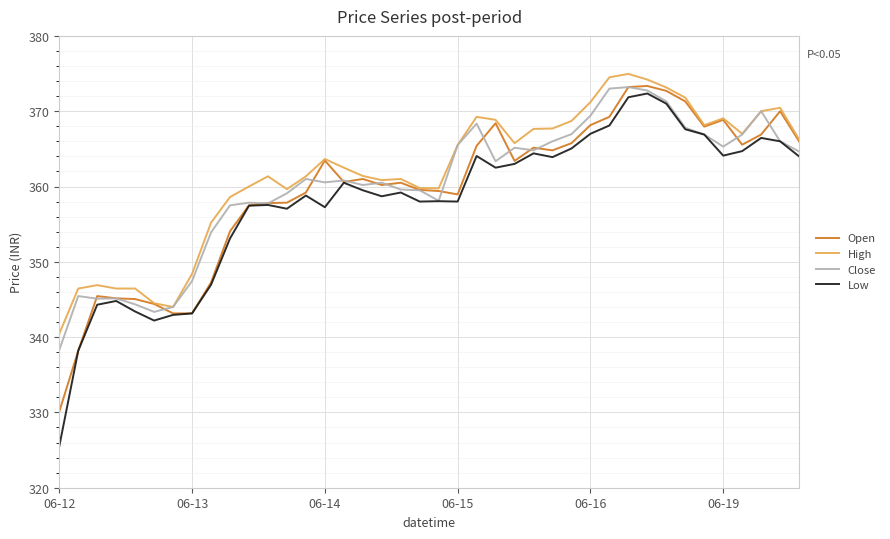

What is the minimum value shown in the chart?

325.5